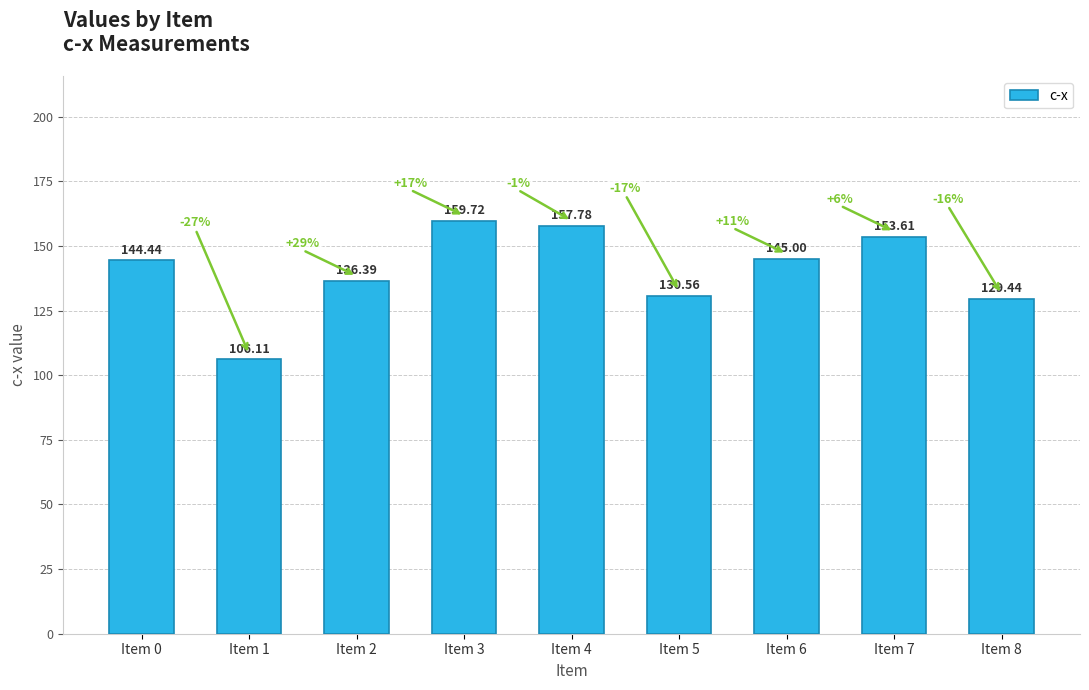

What is the difference between the maximum and minimum values?

53.6